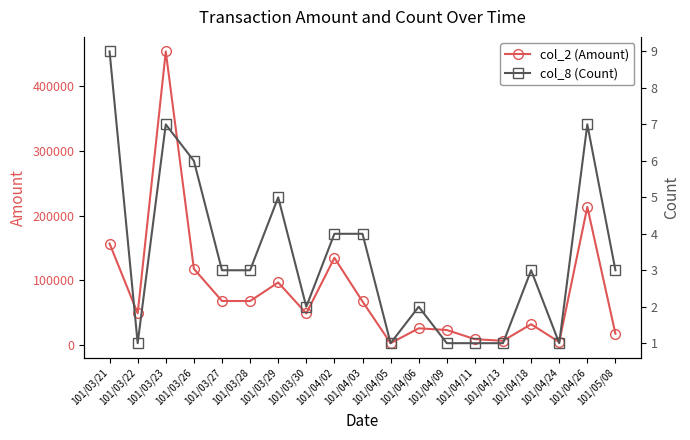

Count the number of data series in this chart.

2